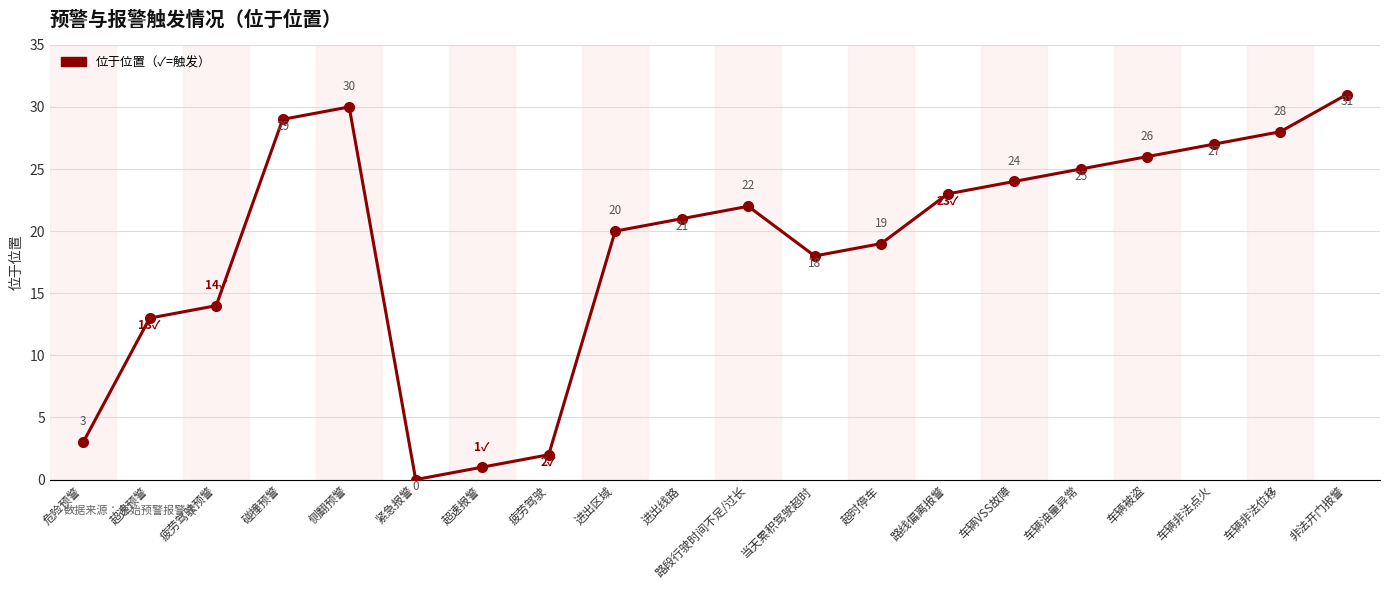

List the labels in order of value, smallest first.

紧急报警, 超速报警, 疲劳驾驶, 危险预警, 超速预警, 疲劳驾驶预警, 当天累积驾驶超时, 超时停车, 进出区域, 进出线路, 路段行驶时间不足/过长, 路线偏离报警, 车辆VSS故障, 车辆油量异常, 车辆被盗, 车辆非法点火, 车辆非法位移, 碰撞预警, 侧翻预警, 非法开门报警